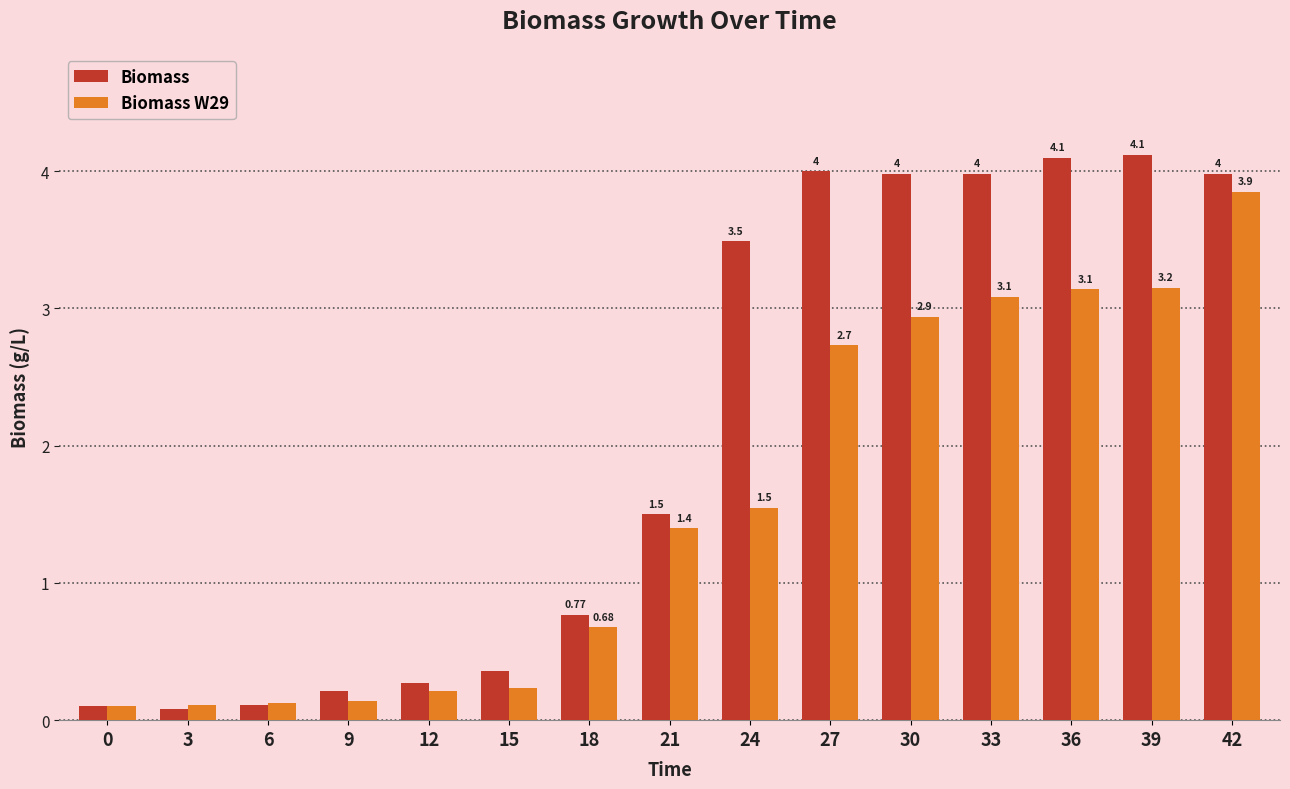

What is the value of the Biomass bar at the 15th from the left?

4.0